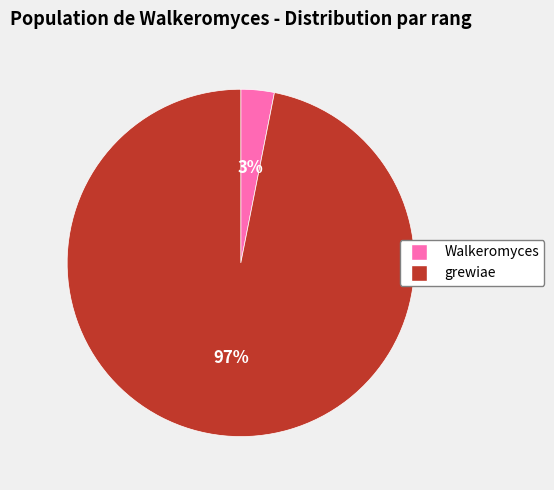

What percentage is the grewiae slice, to the nearest percent?

97%